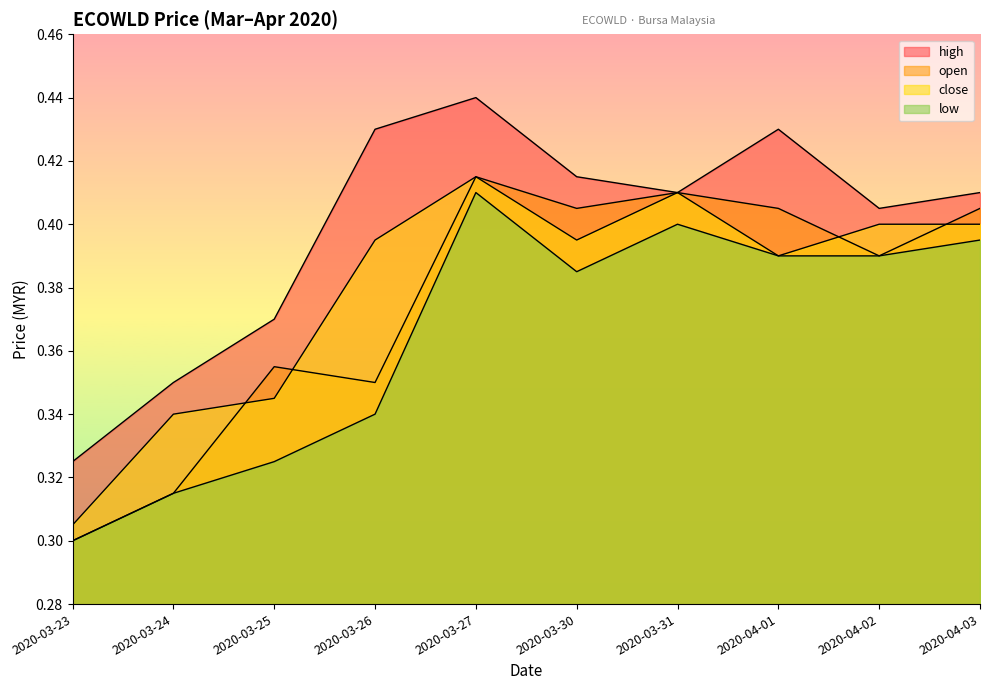

At how many categories does at least one series exceed 0?

10